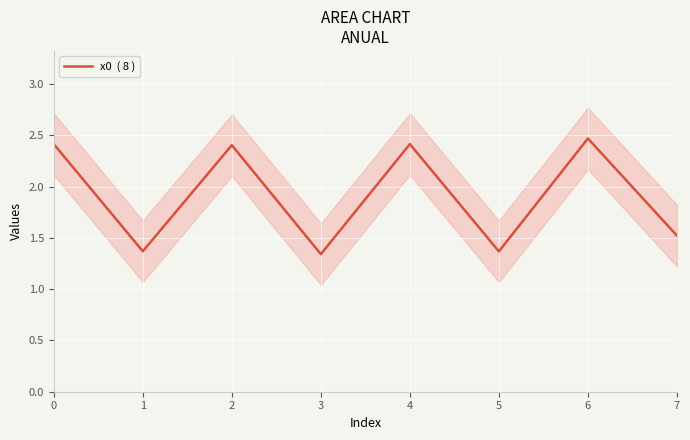

Does the chart display data point markers on the line(s)?

No